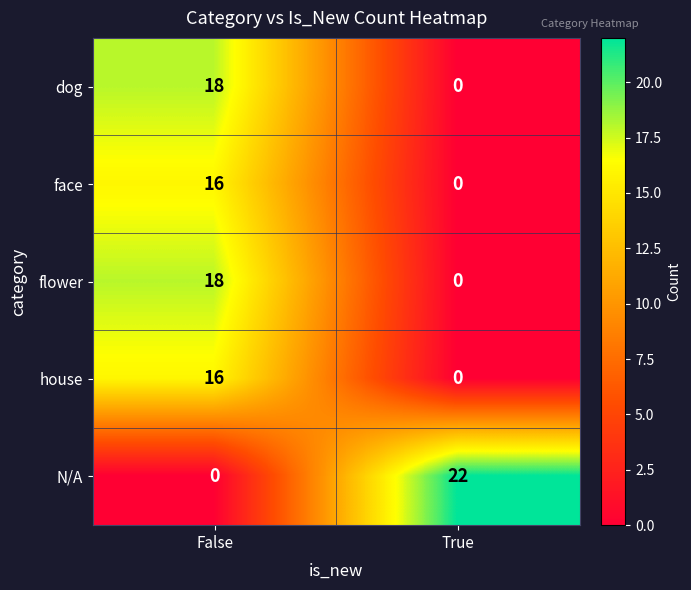

At how many categories does at least one series exceed 8?

2